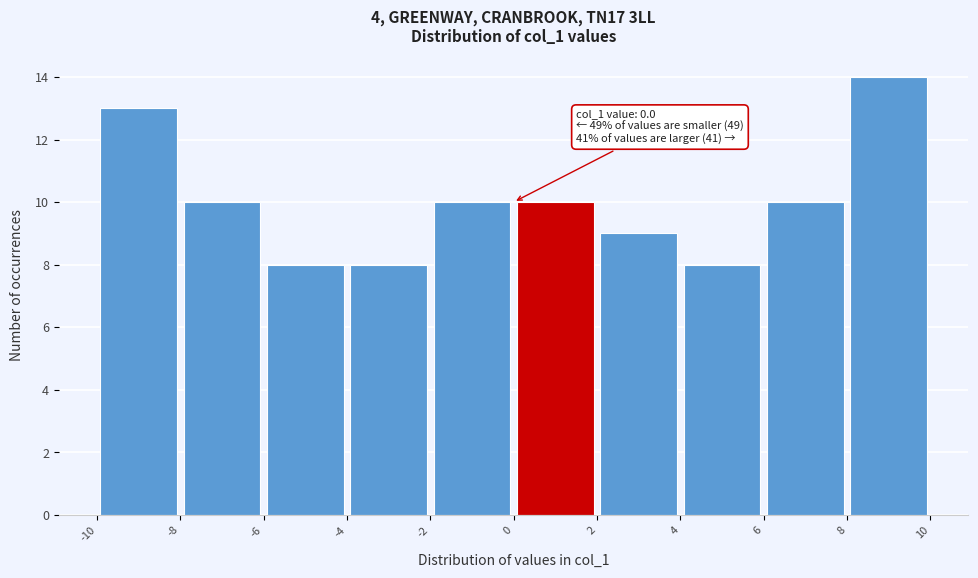

Over which range of the x-axis is the bar tallest?

8 to 10